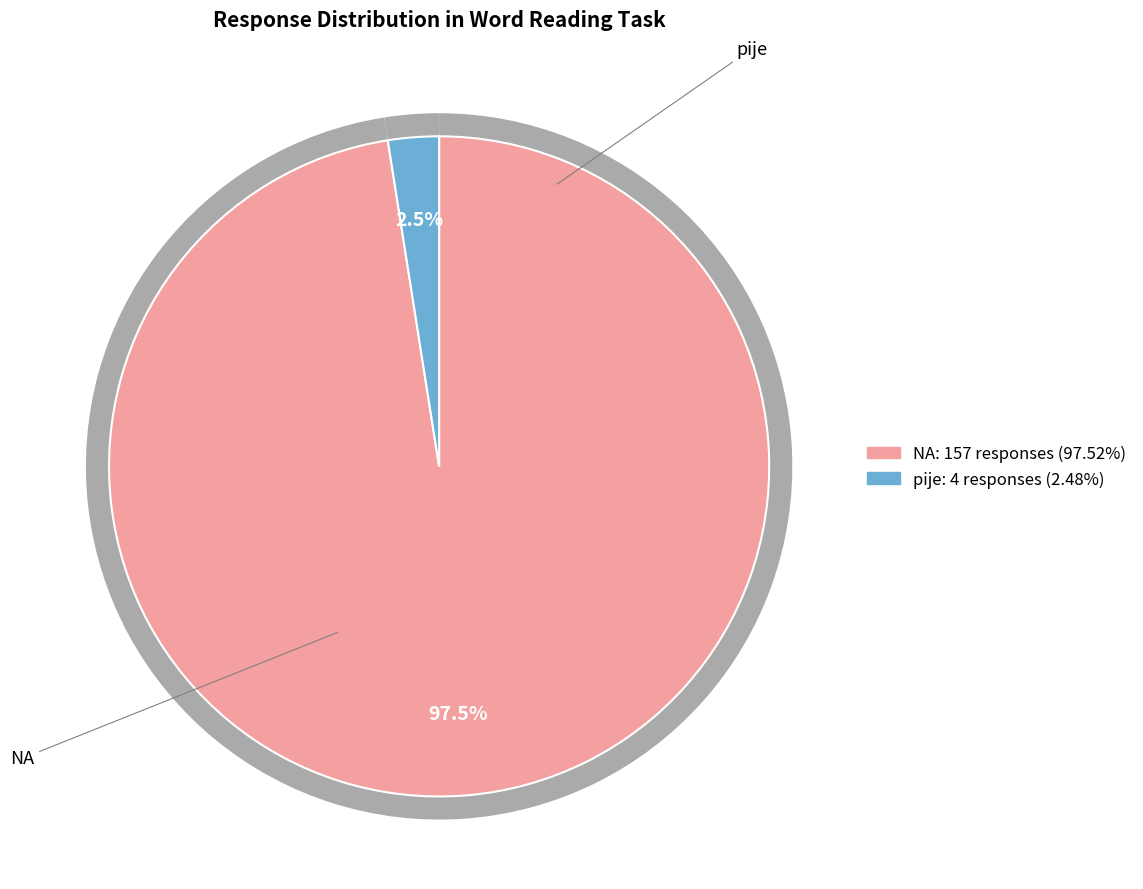

Is the sum of NA and other greater than half?

Yes